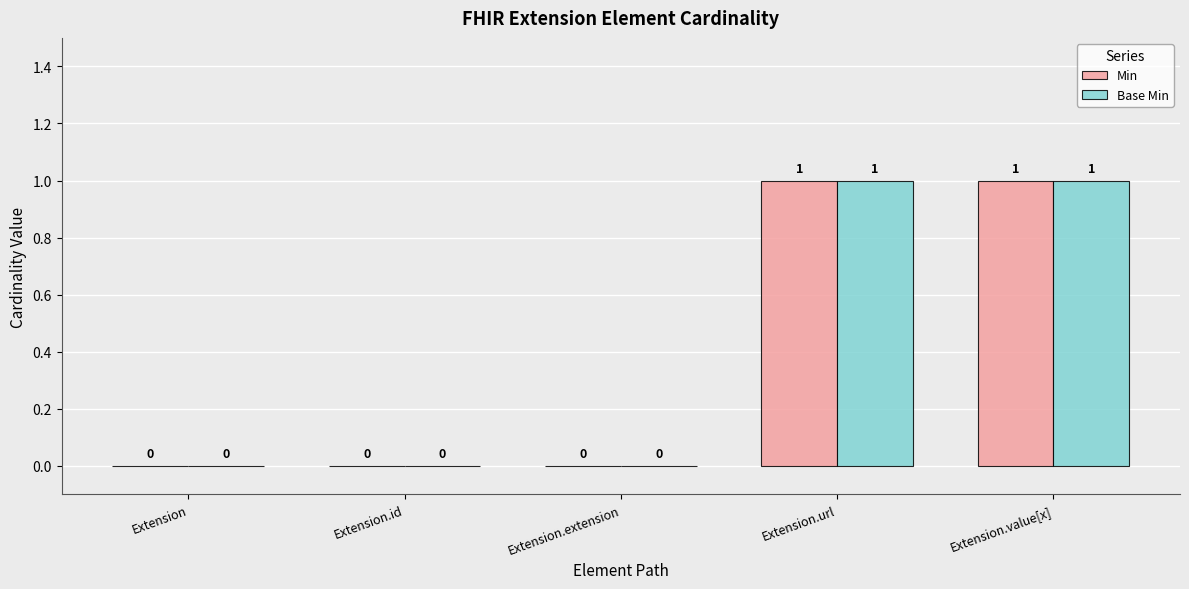

Is the value of Min at Extension.url greater than the value of Base Min at Extension.id?

Yes